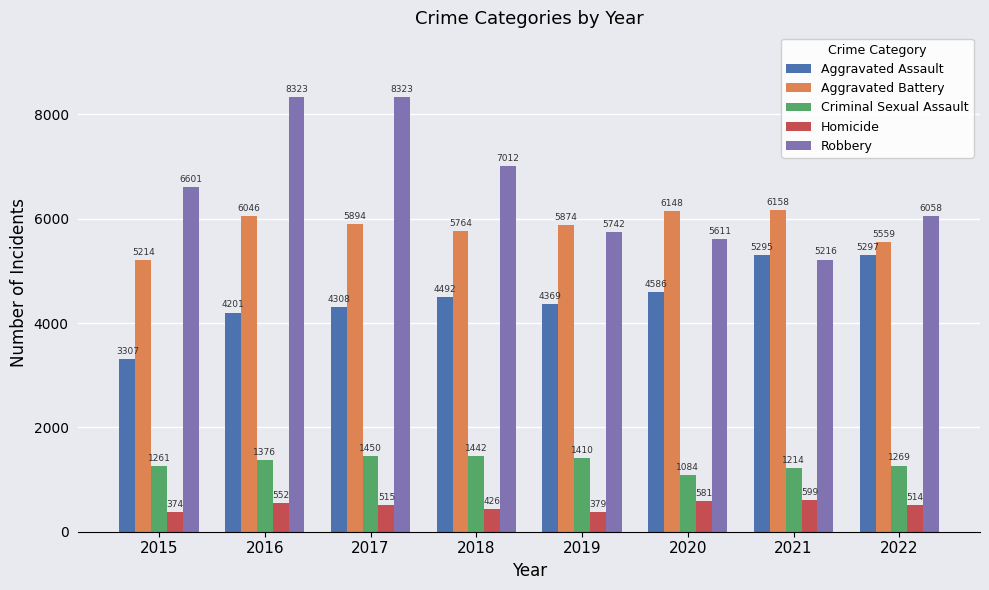

Does the chart contain stacked bars?

No